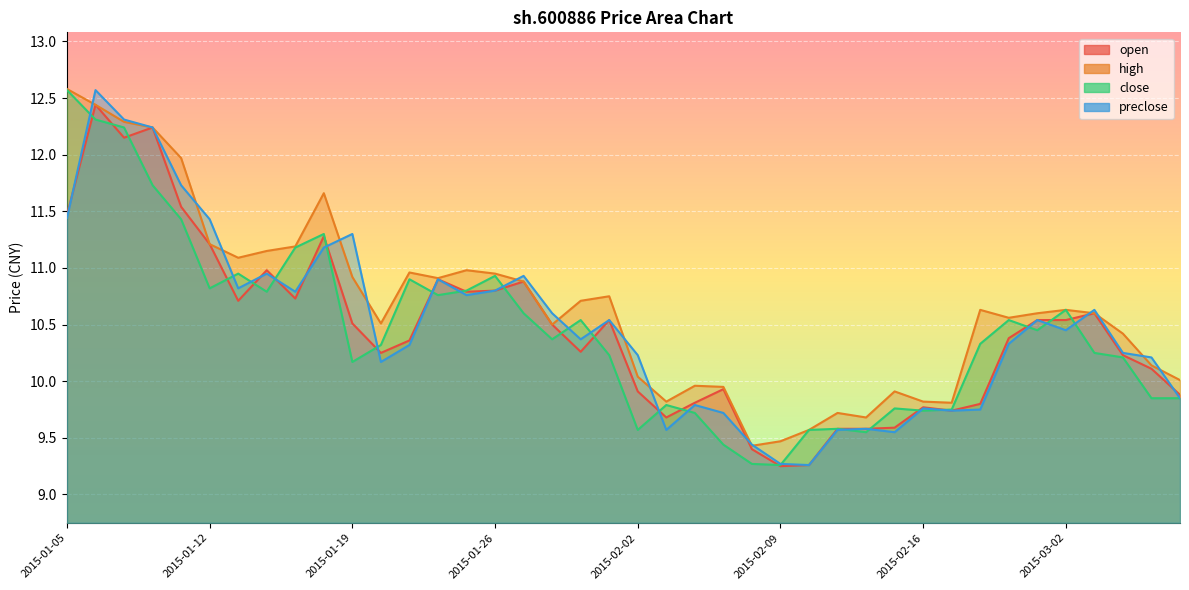

What is the total value across all series at 2015-02-26?

41.8